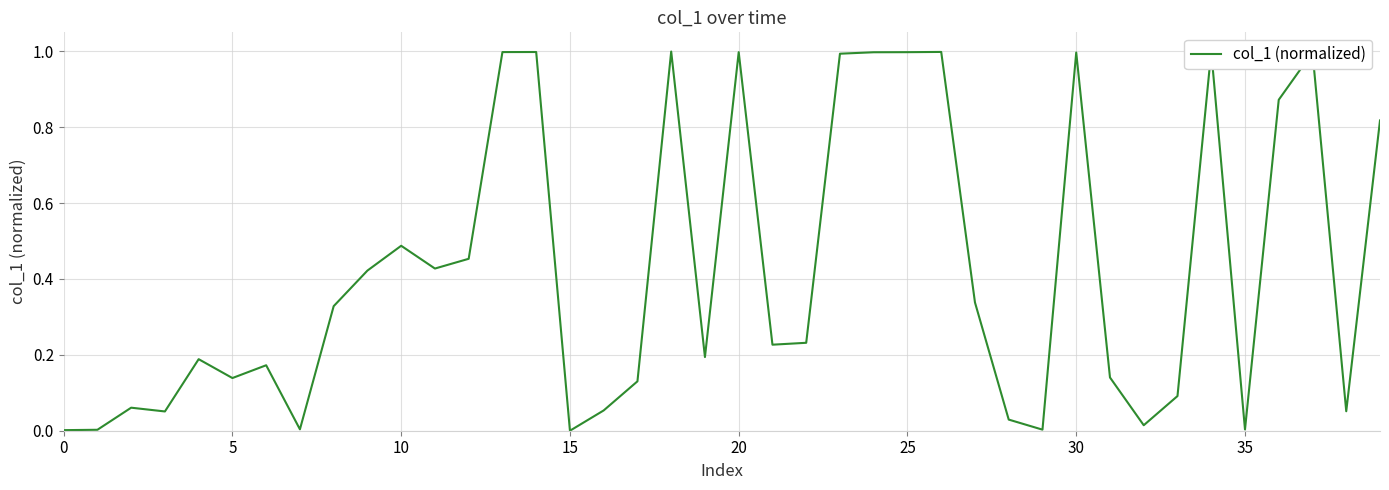

How many points are higher than both their immediate neighbors (excluding endpoints)?

11